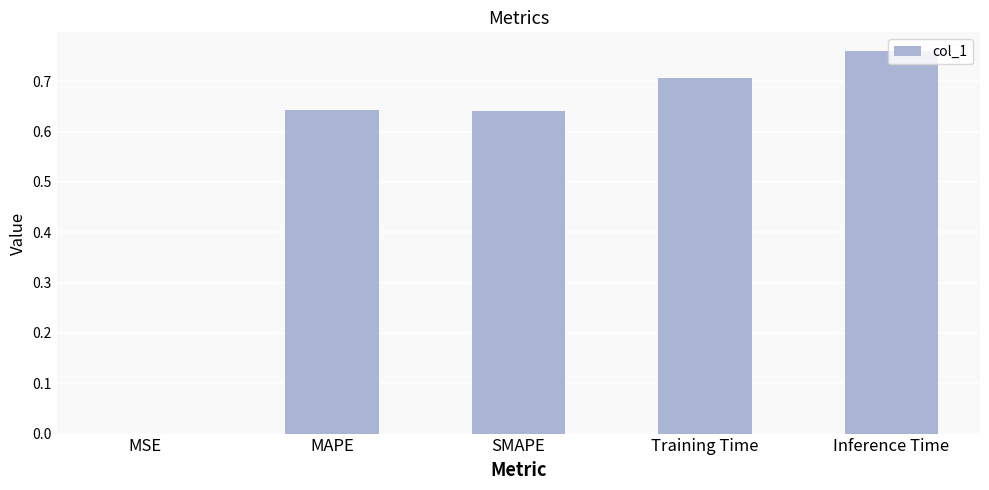

The chart shows a value of 1.3 at Inference Time. True or false?

False